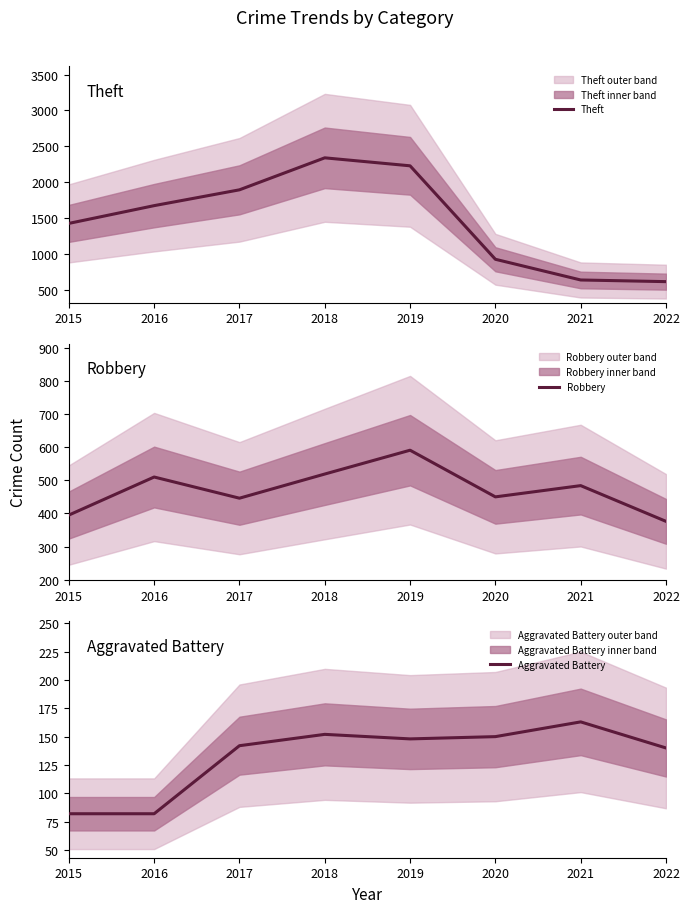

What is the total value across all series at 2015?

1906